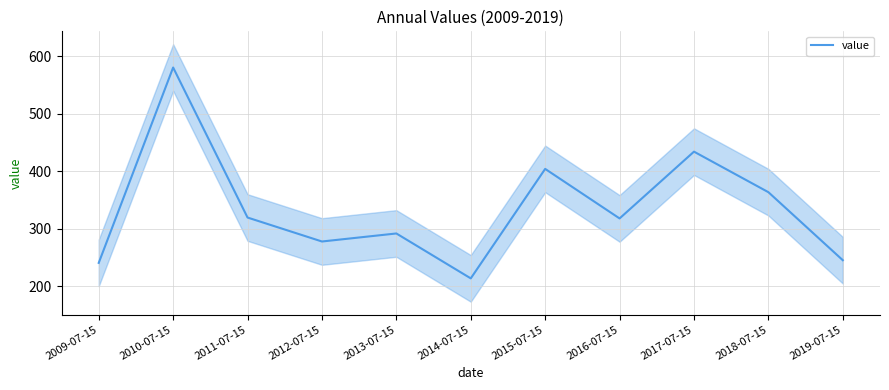

How many lines are shown in the chart?

1